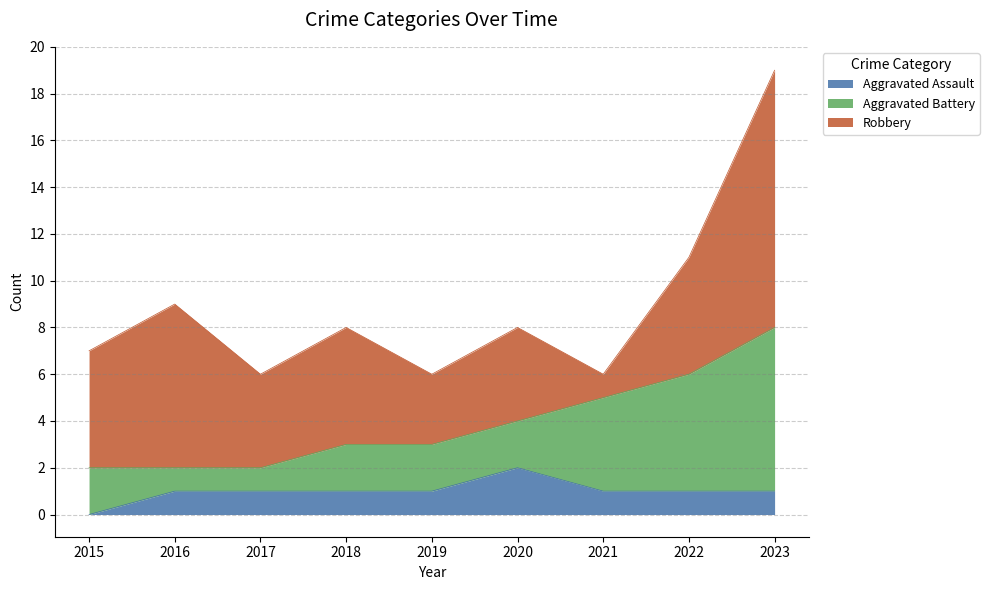

Rank the series by their maximum value, from lowest to highest.

Aggravated Assault, Aggravated Battery, Robbery